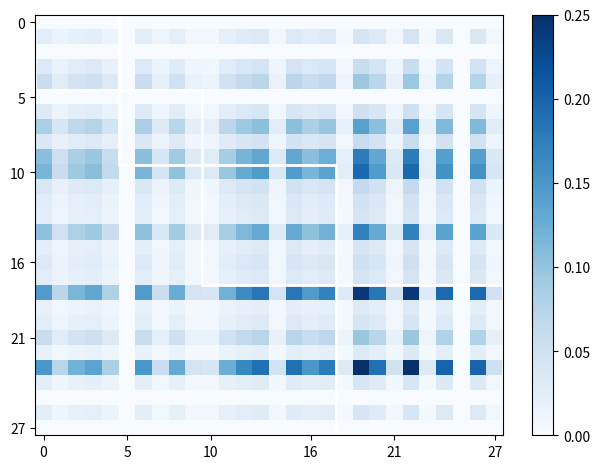

How many series are shown in this chart?

28